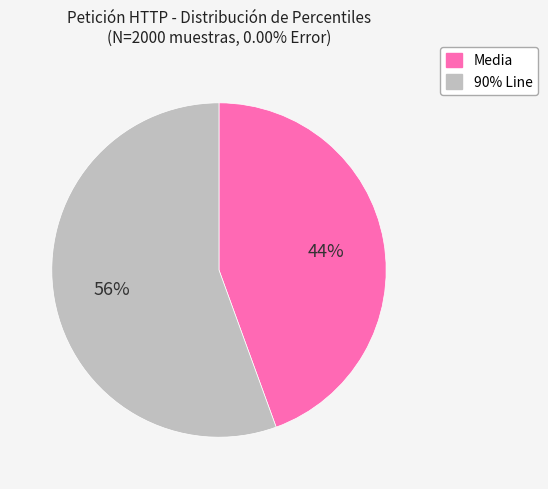

Which has a higher value, Media or 90% Line?

90% Line